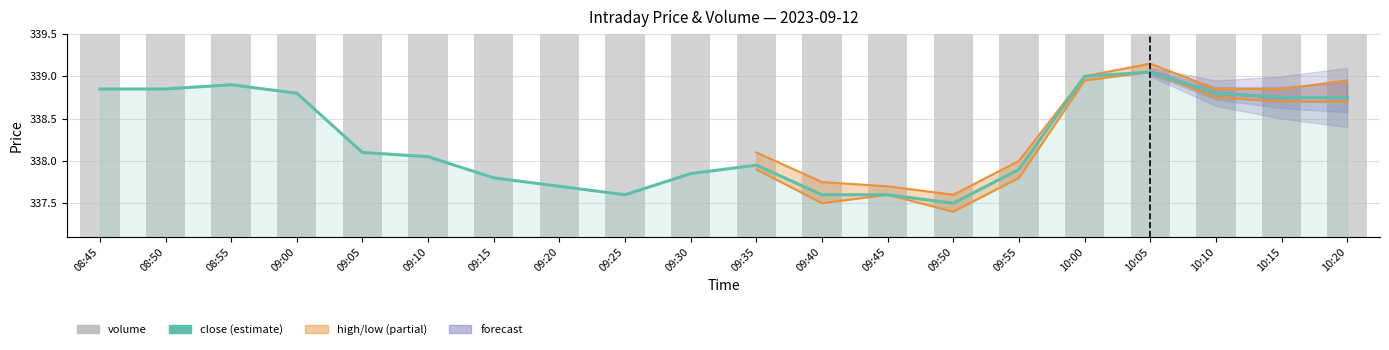

At which label is close closest to 338?

09:10